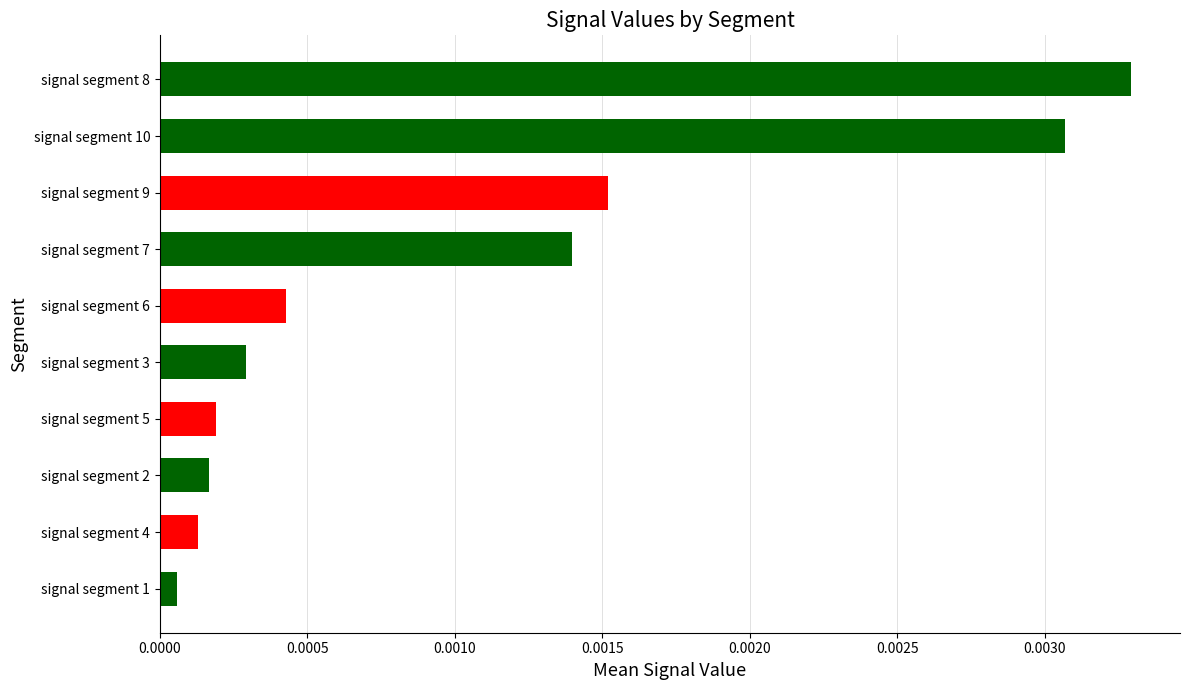

How many bars are there in total?

10